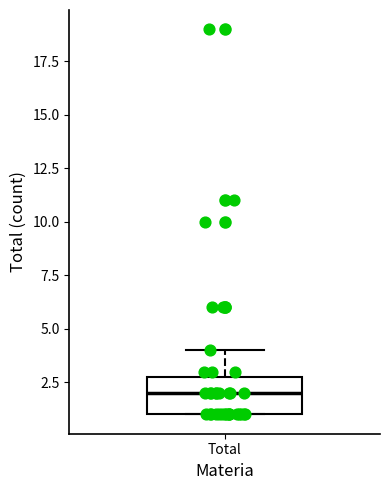

Transcribe this box plot: give where the median line is, the range the box spans, and where the two whiskers end, as read against the y-axis. The values are not printed on the chart, so give them approximately, as read against the axis.

median 2, box 1 to 3, whiskers 1 to 4